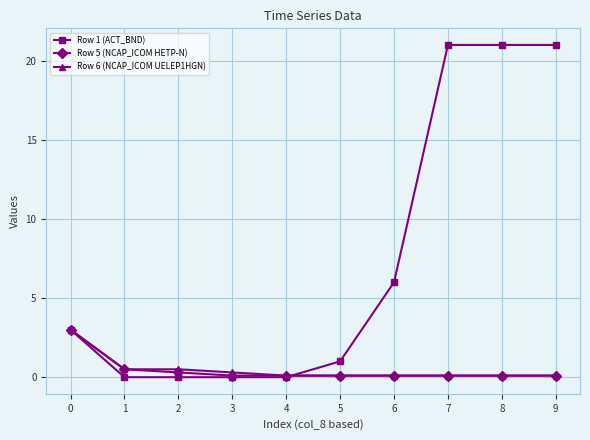

What value does the Row 6 (NCAP_ICOM UELEP1HGN) series have at 1?

0.5